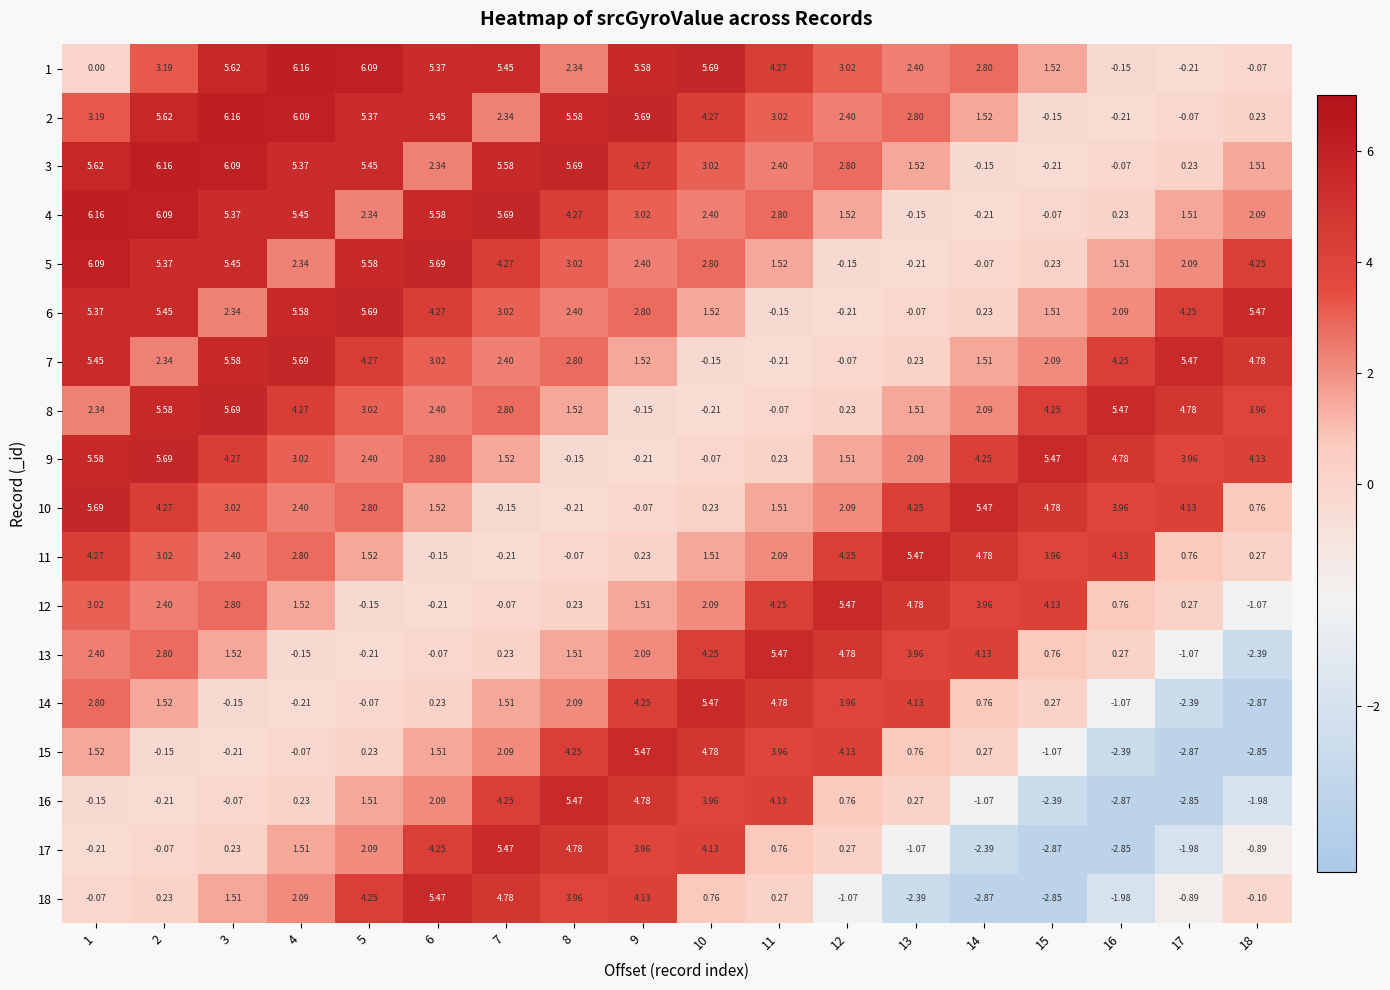

Is the value of 17 at 16 greater than the value of 13 at 13?

No